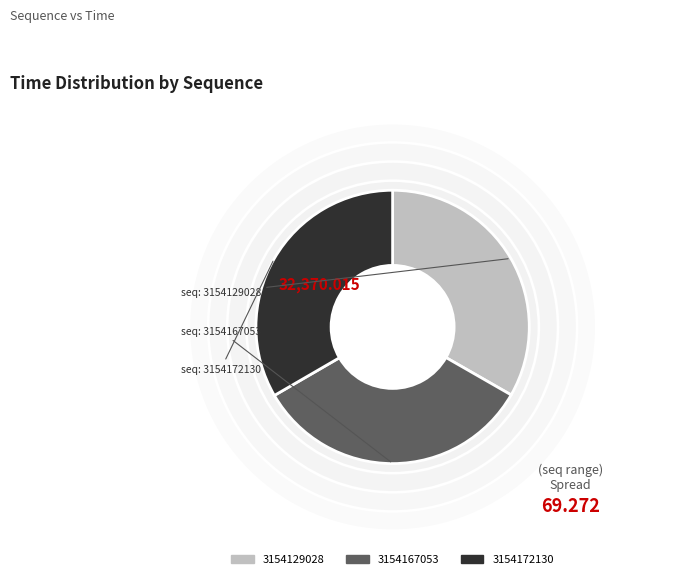

Is there a majority slice in this chart?

No